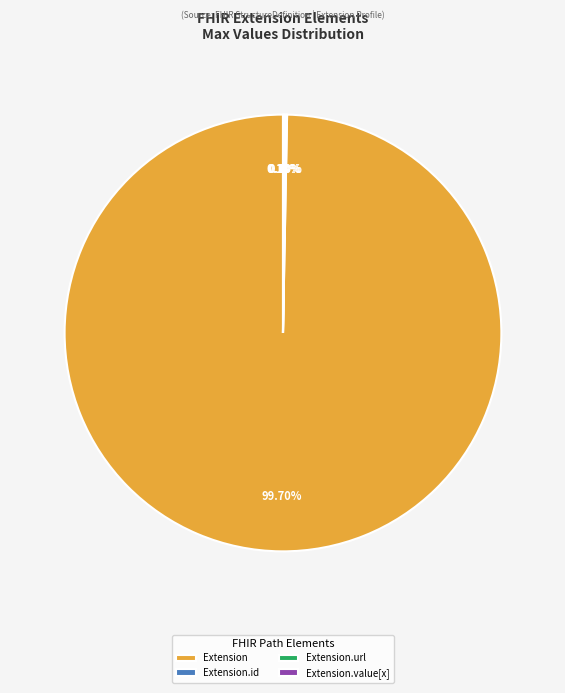

What is the majority slice?

Extension